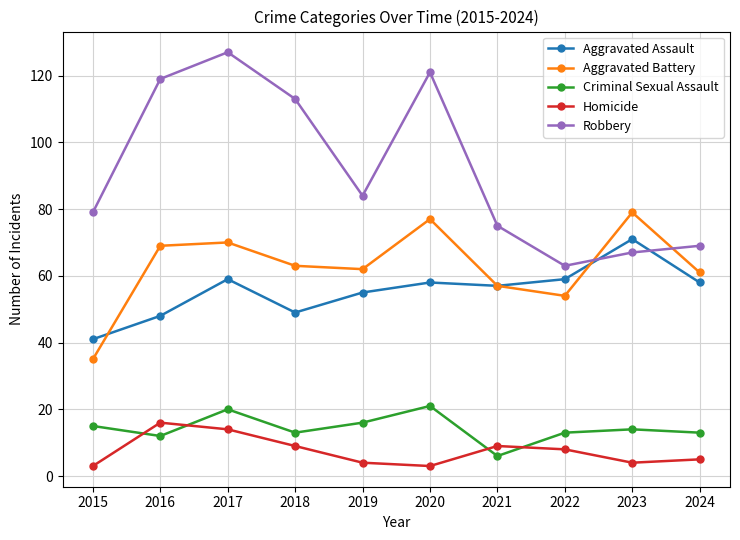

Reading left to right, transcribe all the data shown in this chart.

Aggravated Assault: 41	48	59	49	55	58	57	59	71	58
Aggravated Battery: 35	69	70	63	62	77	57	54	79	61
Criminal Sexual Assault: 15	12	20	13	16	21	6	13	14	13
Homicide: 3	16	14	9	4	3	9	8	4	5
Robbery: 79	119	127	113	84	121	75	63	67	69